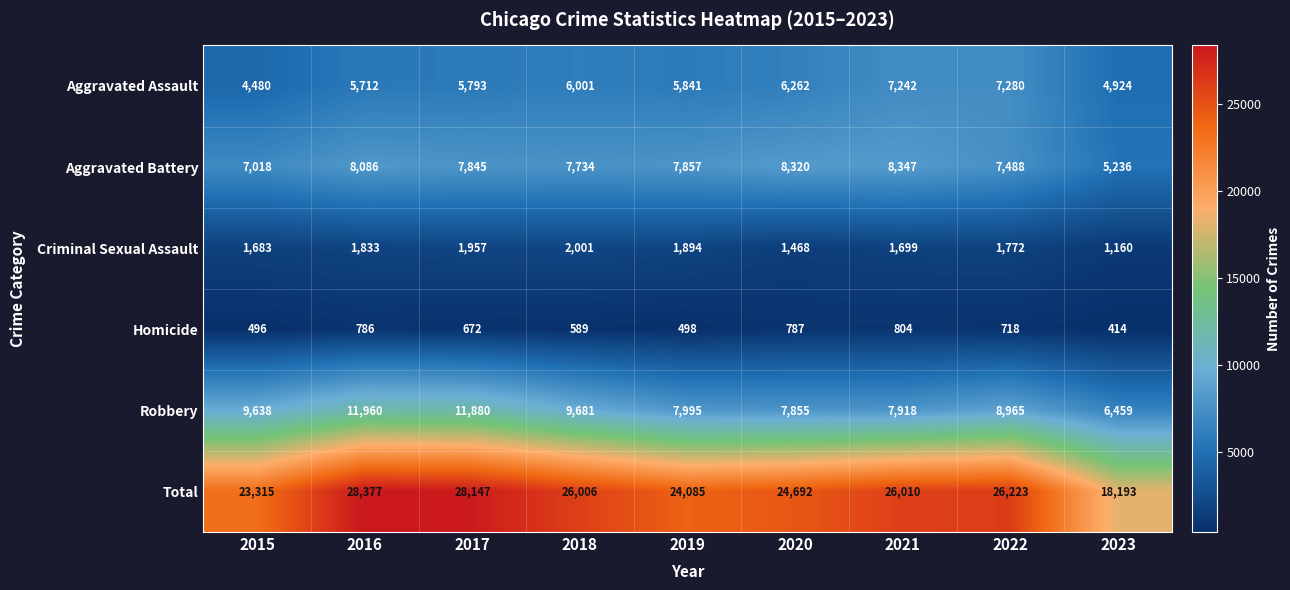

What is the highest value of the Homicide series?

804